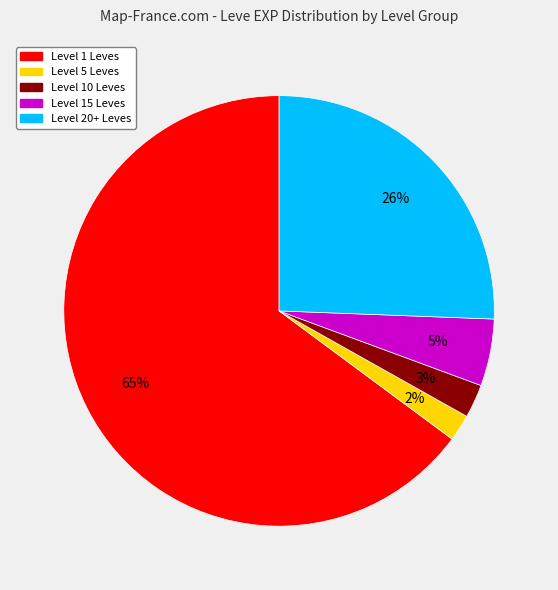

Does any single category account for the majority?

Yes